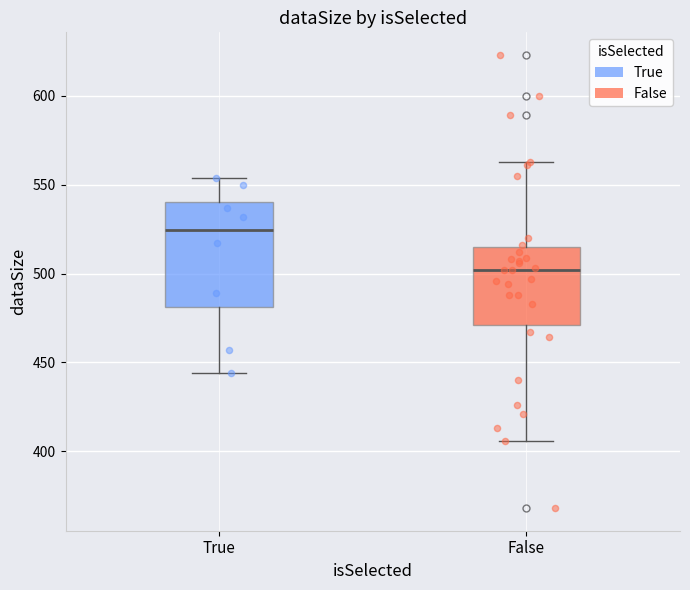

Which box is the tallest, from its lower edge to its upper edge?

True